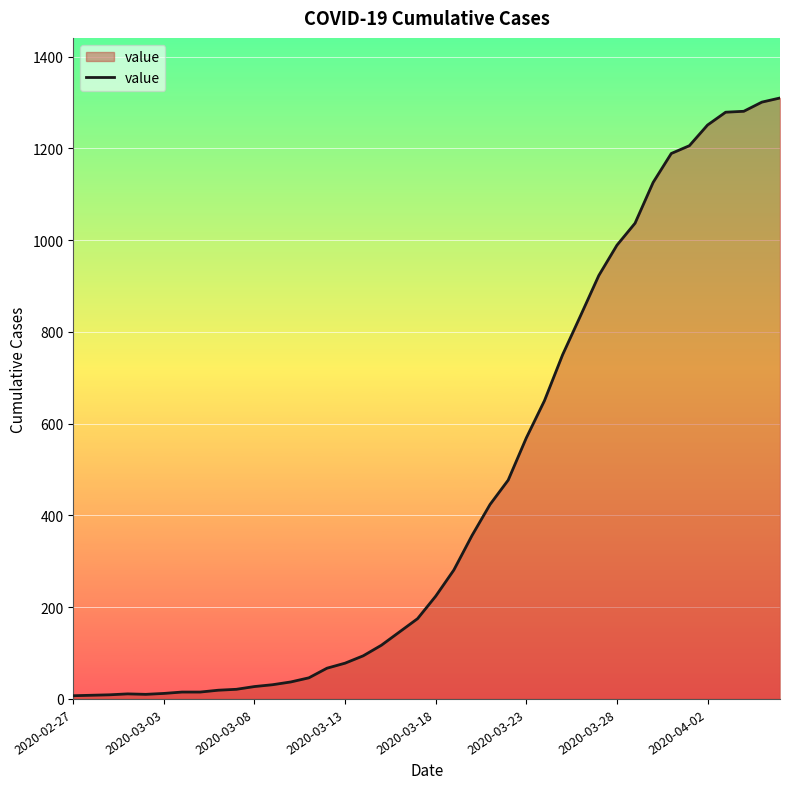

What is the difference between the maximum and minimum values?

1303